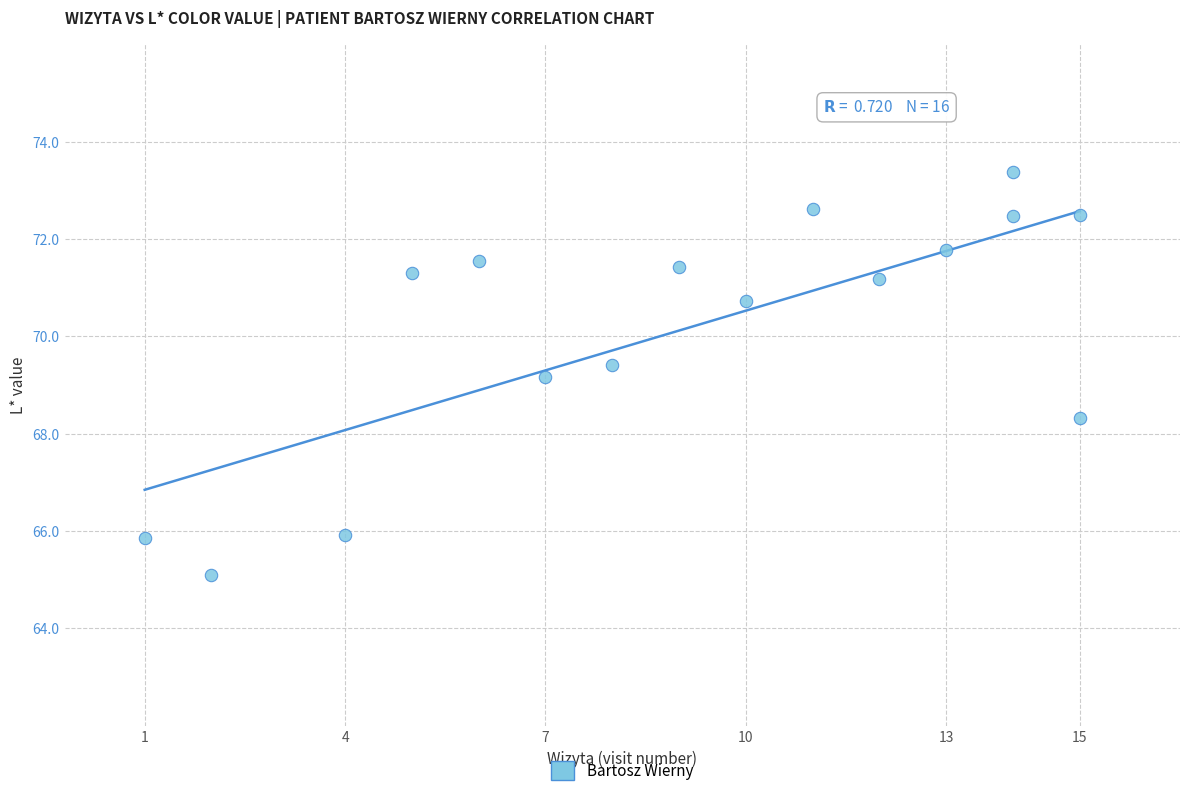

What is the range of Y values (max minus min)?

8.3